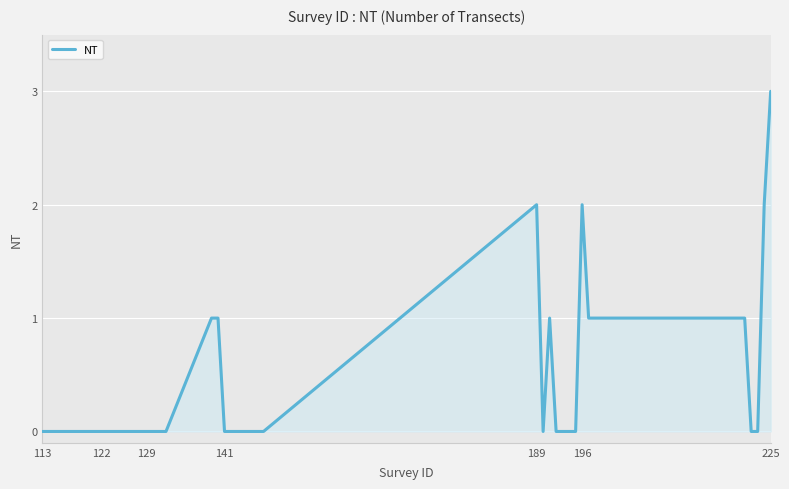

What is the difference between the maximum and minimum values?

3